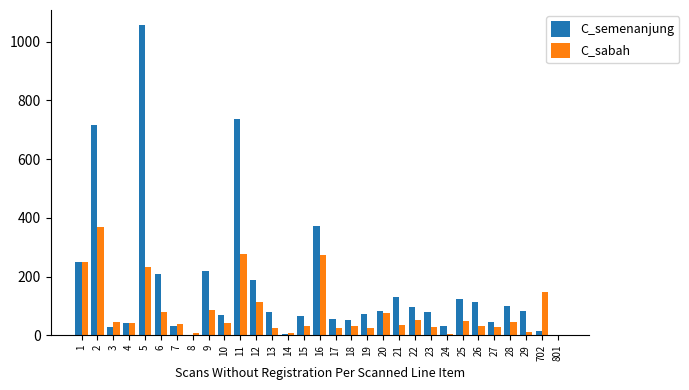

The value of C_sabah at 6 is 17. True or false?

False